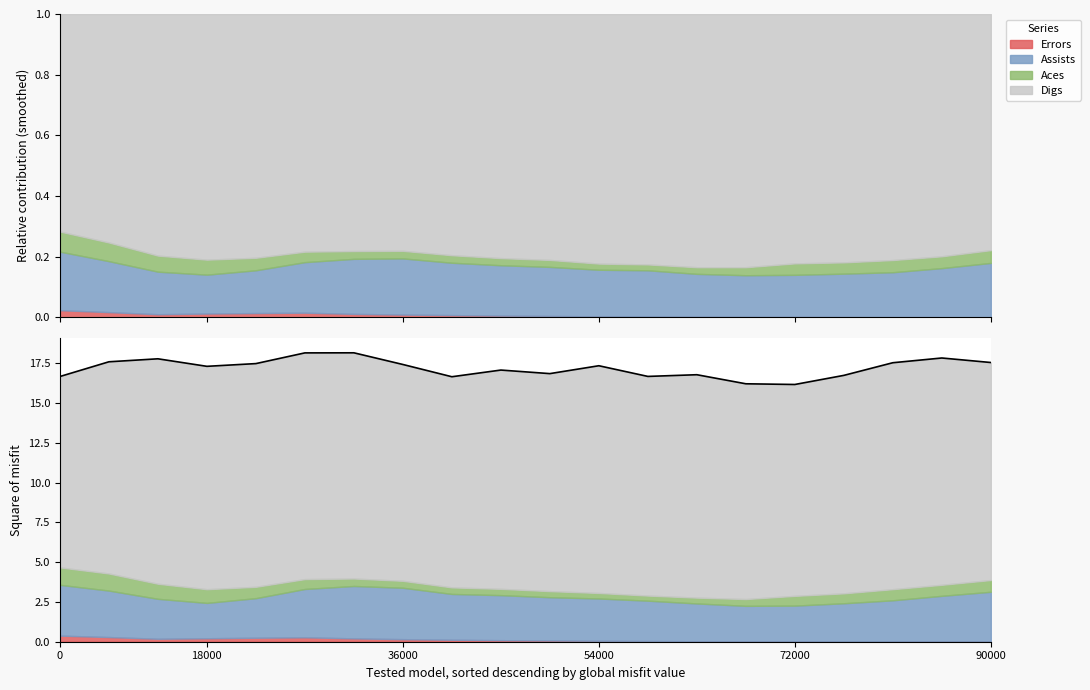

Does the chart have visible grid lines?

No